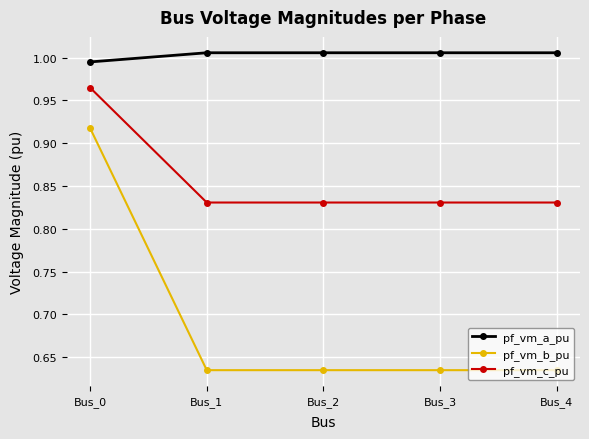

At which label does pf_vm_b_pu reach its peak?

Bus_0